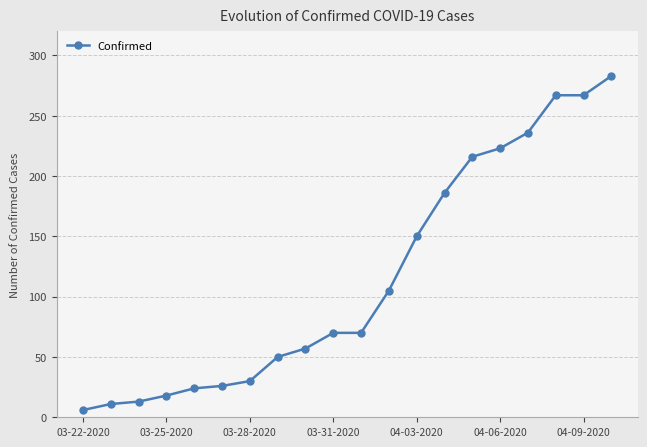

What is the difference between the maximum and minimum values?

277